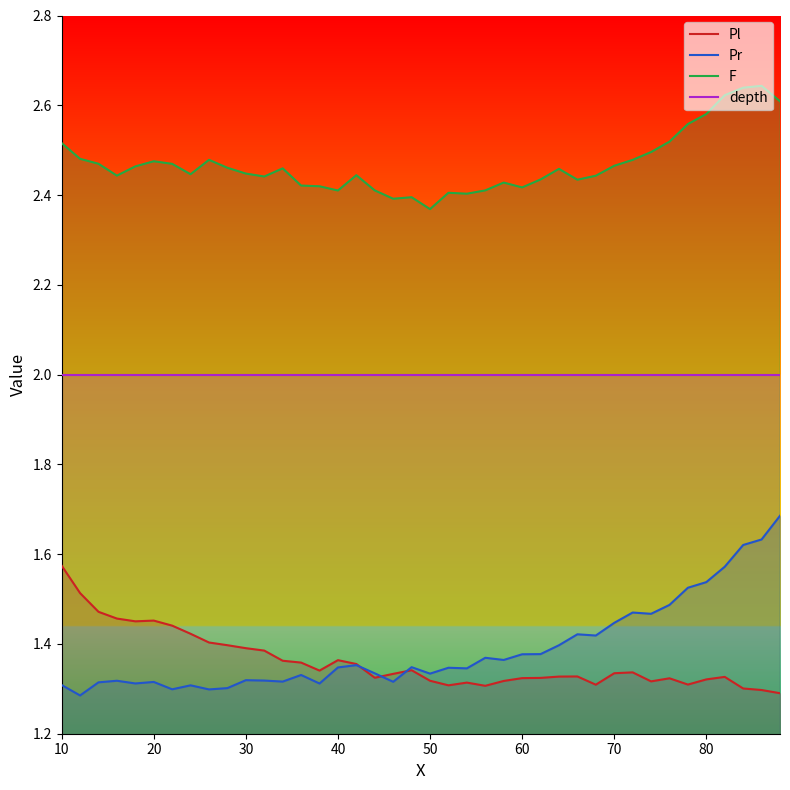

Which series ends up on top after the final intersection of Pr and Pl?

Pr